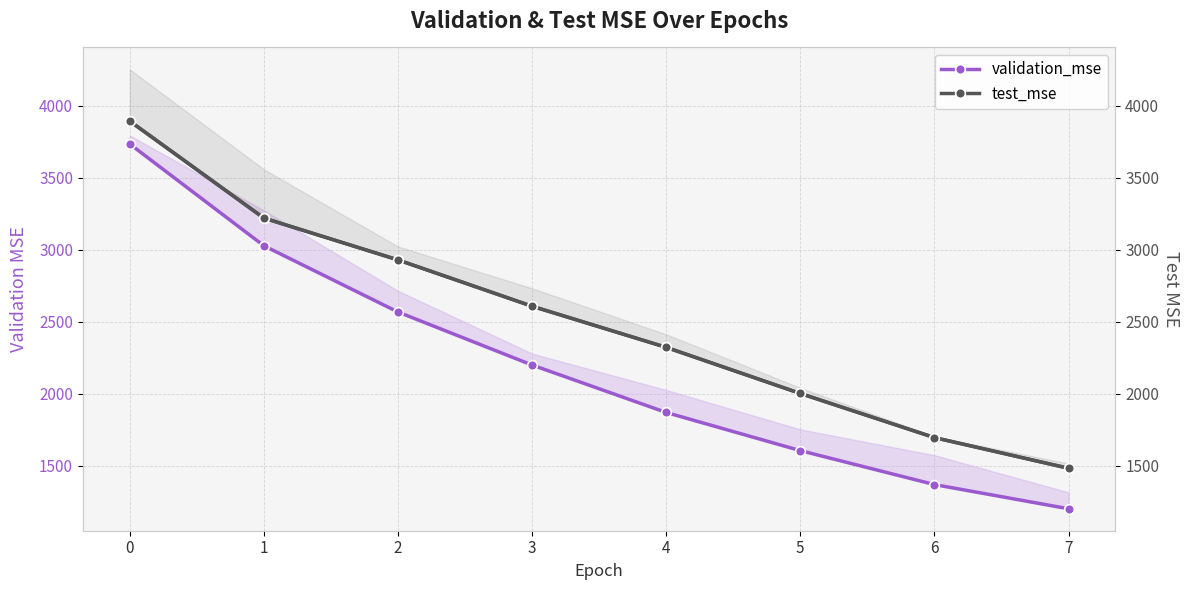

Reading left to right, extract all data points from this chart.

validation_mse: 3734.6	3028.3	2568.4	2200.2	1870.8	1606.1	1370.3	1202.5
test_mse: 3893.7	3220.6	2930.1	2608.4	2323.0	2002.9	1696.5	1483.6